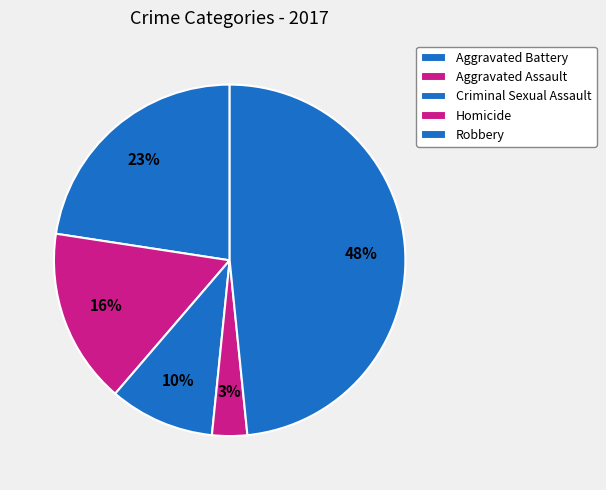

To the nearest percent, what portion does Aggravated Assault represent?

16%